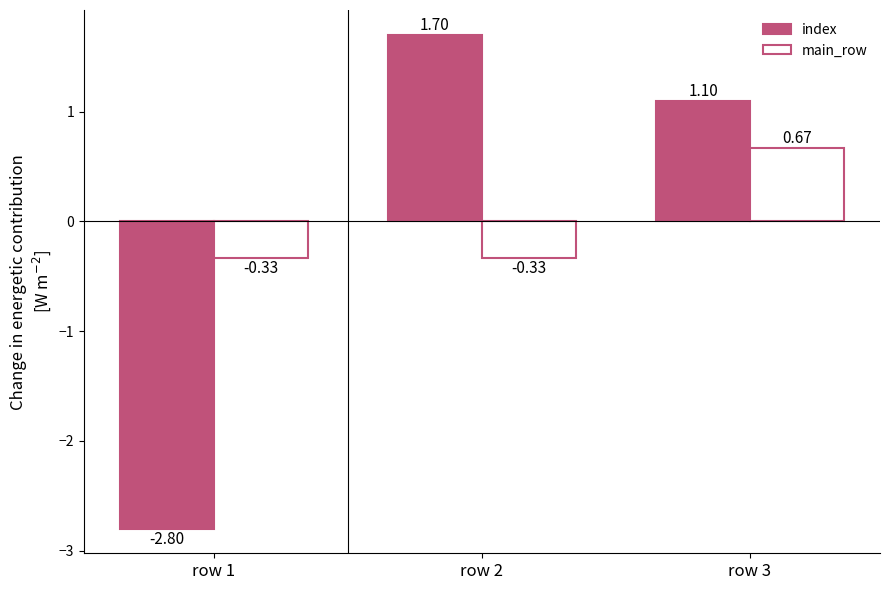

Rank the series by their maximum value, from lowest to highest.

main_row, index